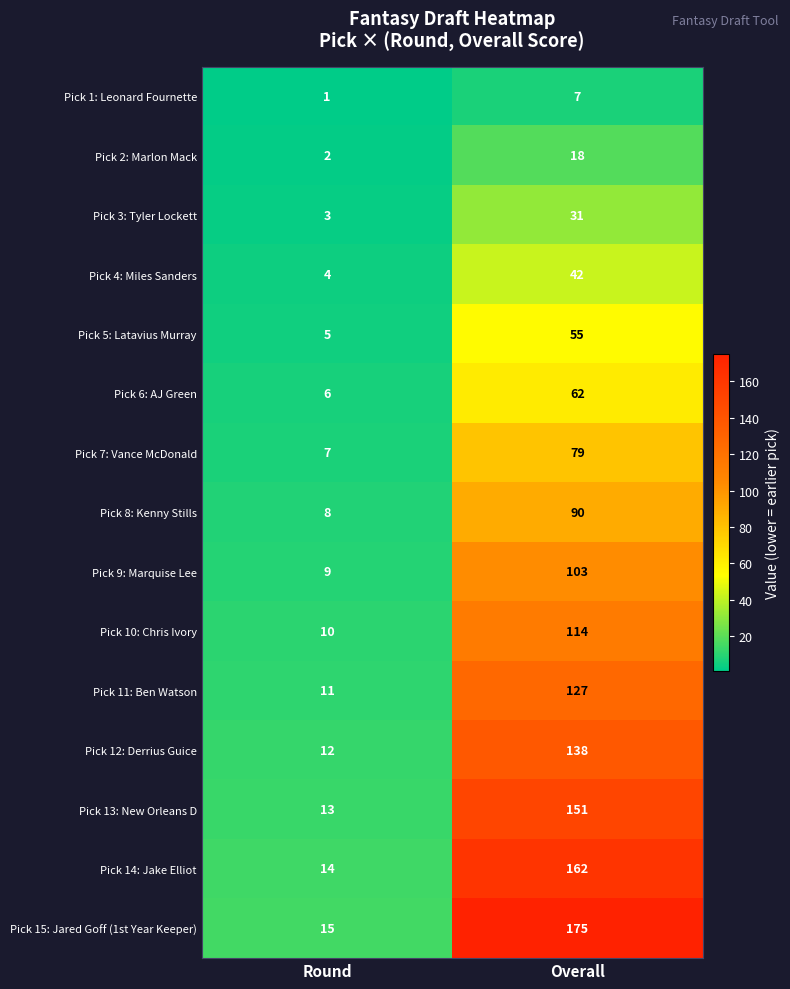

Rank the series by their maximum value, from highest to lowest.

Pick 15: Jared Goff (1st Year Keeper), Pick 14: Jake Elliot, Pick 13: New Orleans D, Pick 12: Derrius Guice, Pick 11: Ben Watson, Pick 10: Chris Ivory, Pick 9: Marquise Lee, Pick 8: Kenny Stills, Pick 7: Vance McDonald, Pick 6: AJ Green, Pick 5: Latavius Murray, Pick 4: Miles Sanders, Pick 3: Tyler Lockett, Pick 2: Marlon Mack, Pick 1: Leonard Fournette